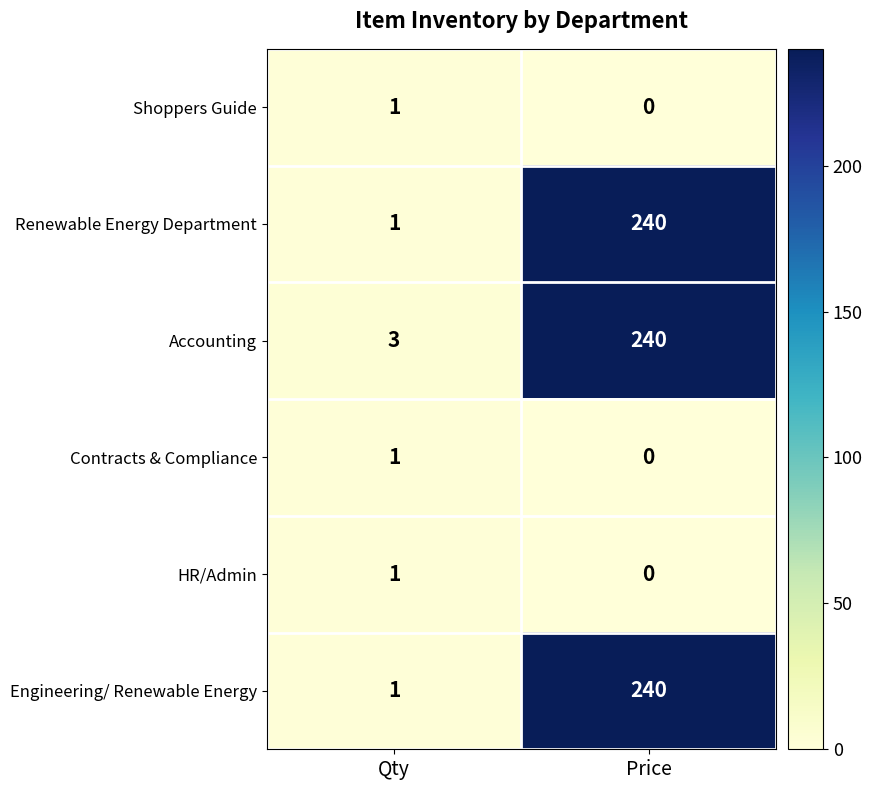

What is the difference between the Renewable Energy Department values at Price and Qty?

239